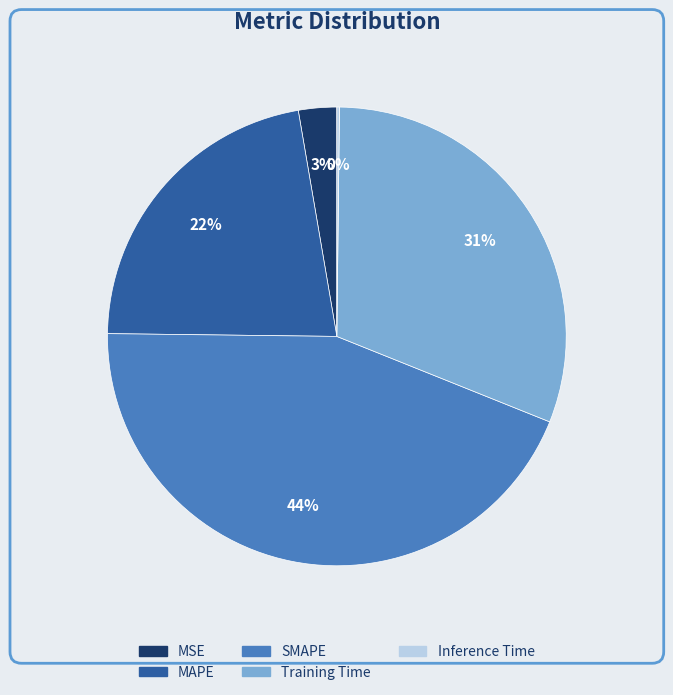

Does Training Time account for over 50% of the chart?

No